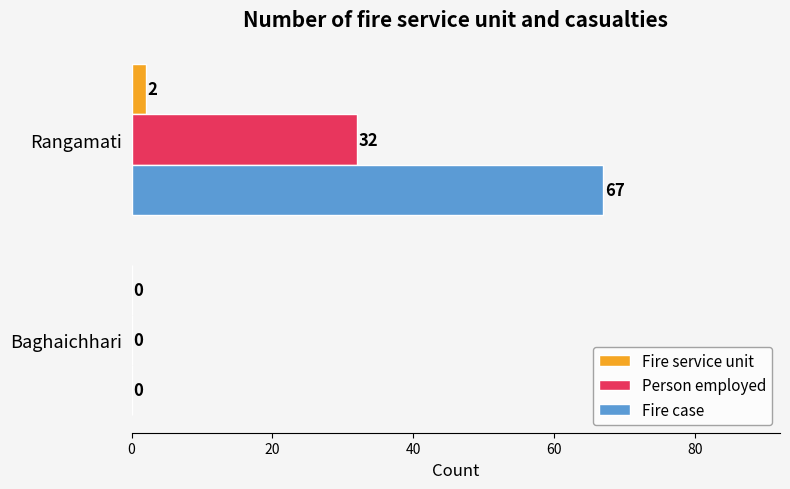

How many positive values does the Fire service unit series have?

1